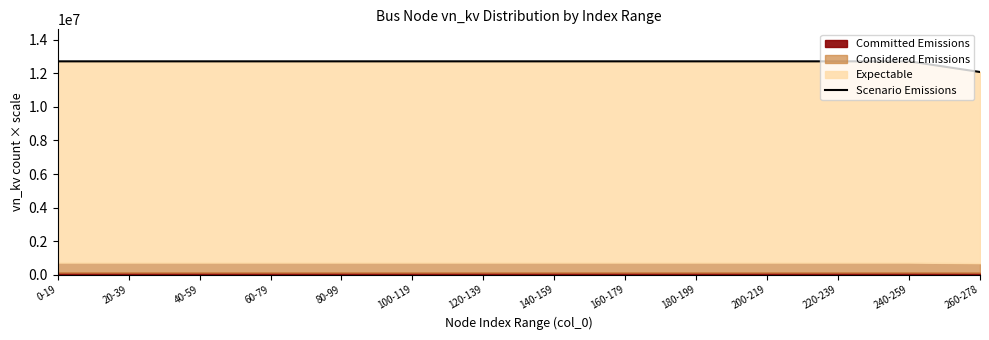

What is the average value?

12674571